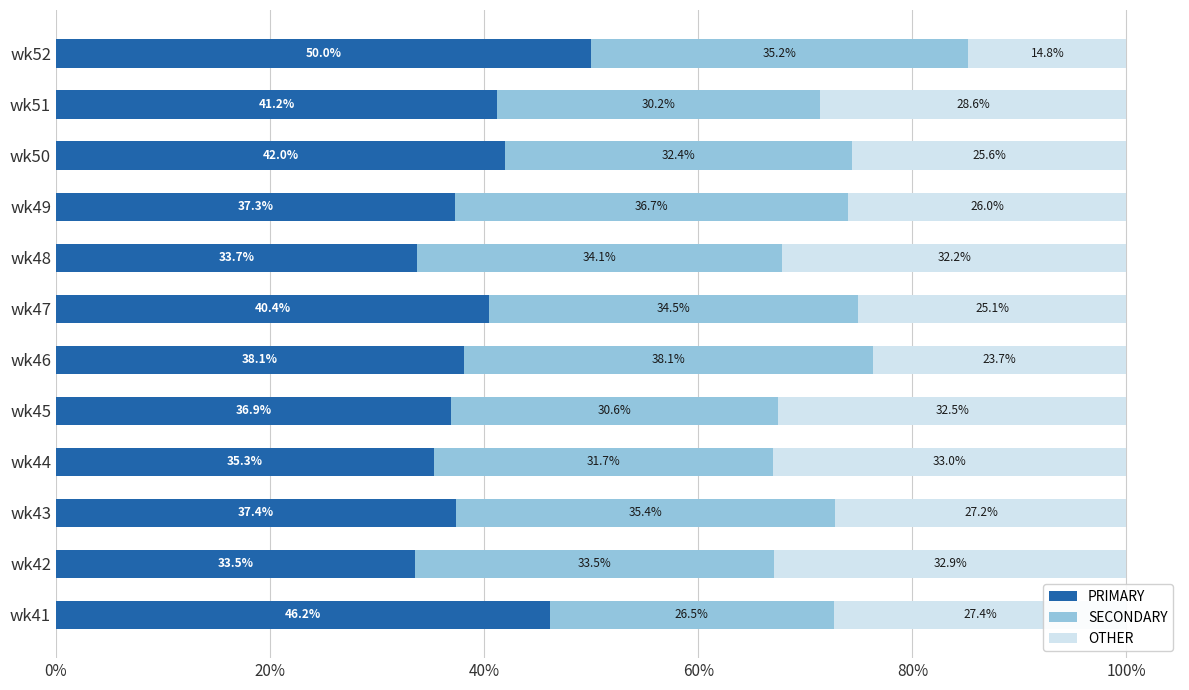

Where is PRIMARY nearest to the value 41?

wk51